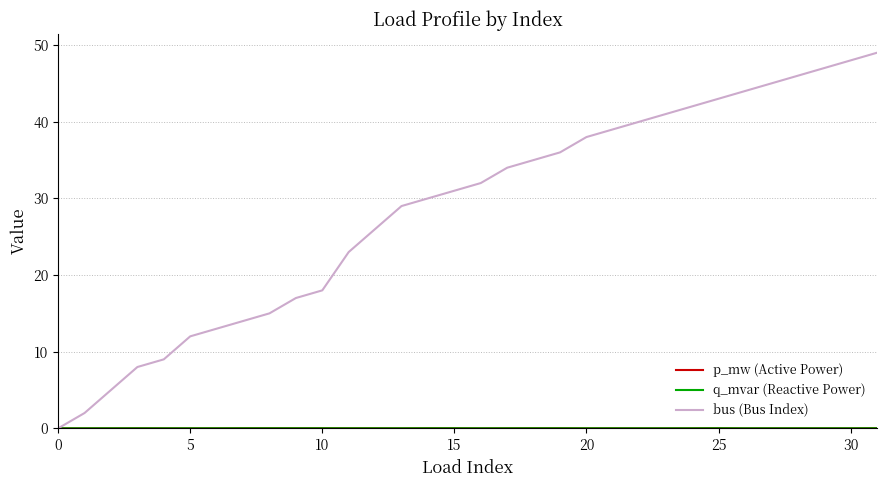

Which series has the widest spread of values?

bus (Bus Index)